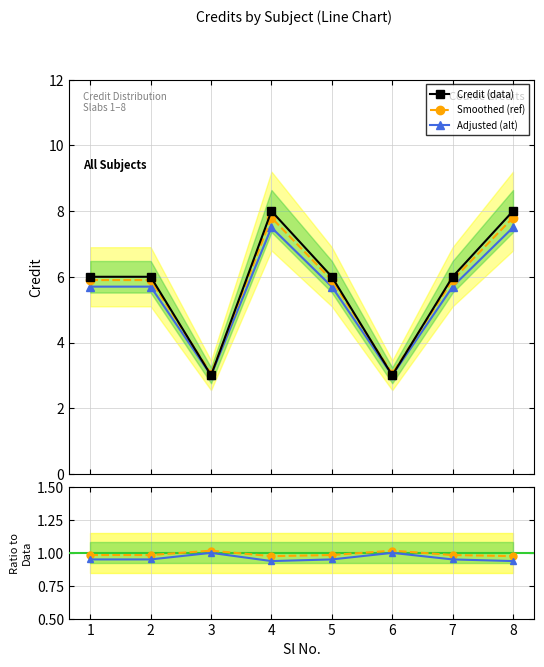

Where is the first local minimum for Adjusted / data?

4